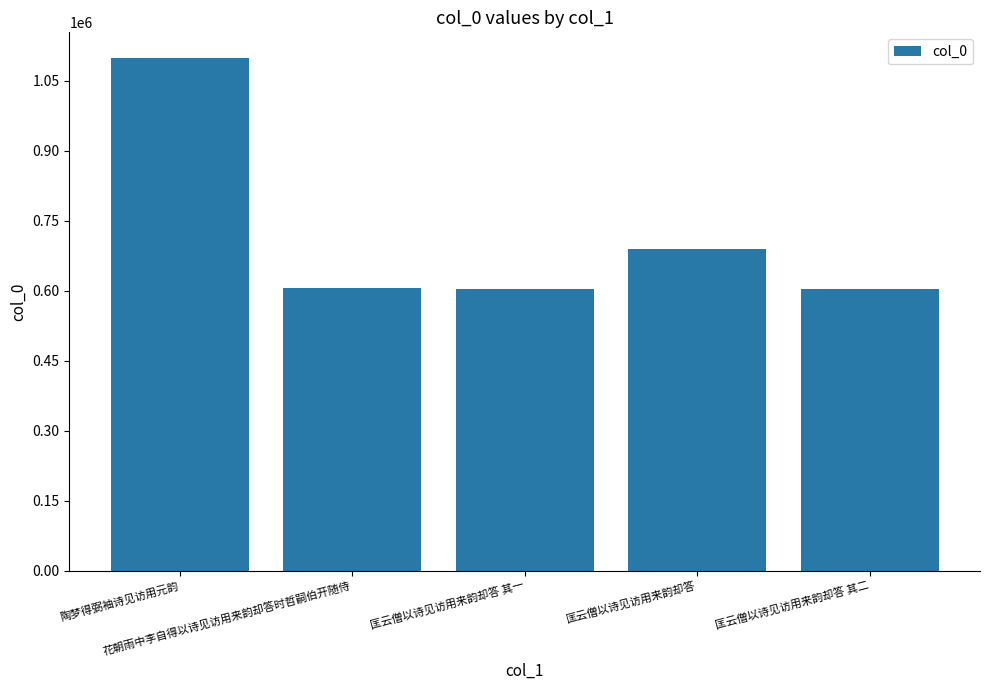

What is the difference between the maximum and minimum values?

494507